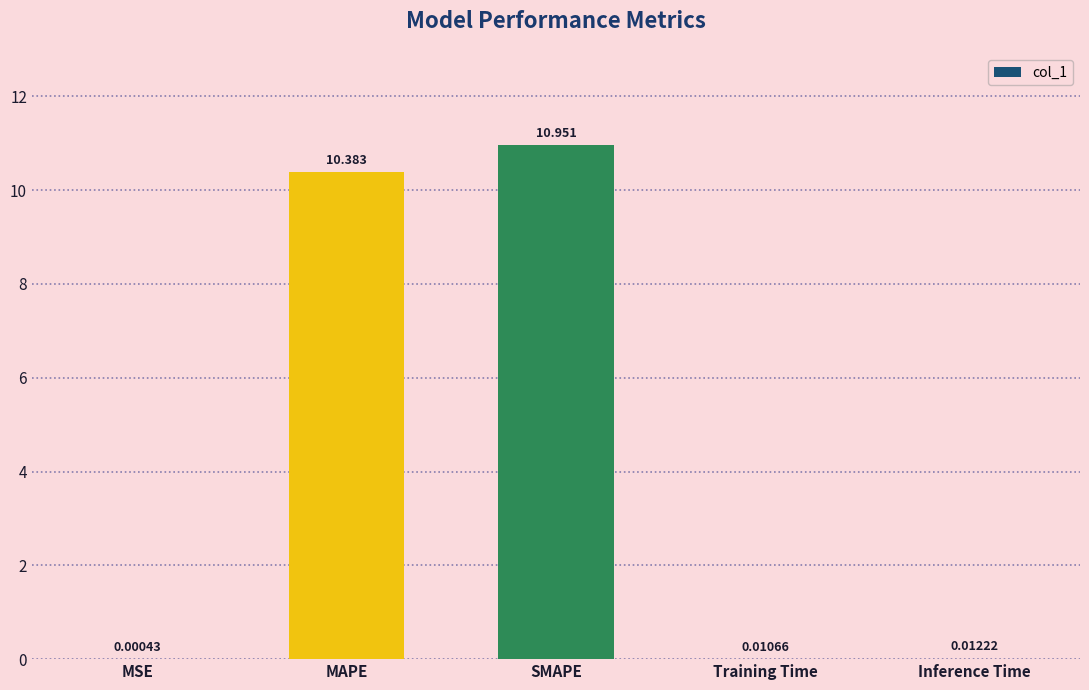

At which label is the value closest to 5?

Inference Time